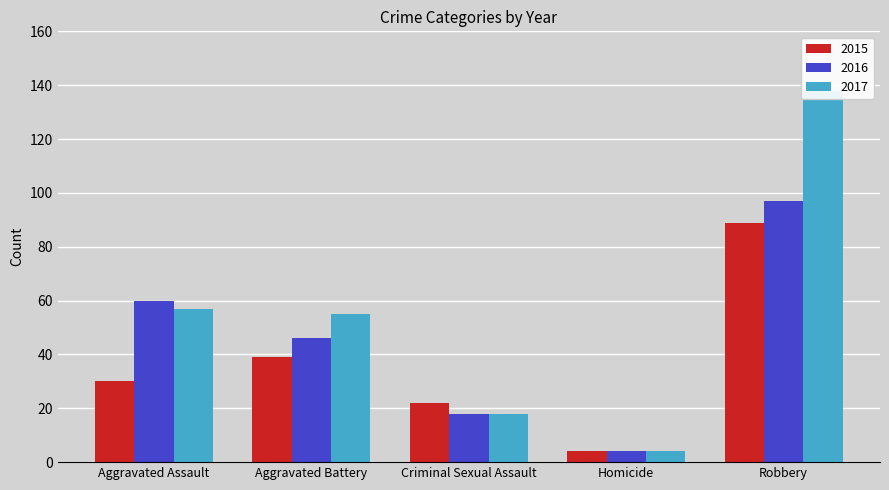

Reading left to right, transcribe all the data shown in this chart.

2015: Aggravated Assault=30	Aggravated Battery=39	Criminal Sexual Assault=22	Homicide=4	Robbery=89
2016: Aggravated Assault=60	Aggravated Battery=46	Criminal Sexual Assault=18	Homicide=4	Robbery=97
2017: Aggravated Assault=57	Aggravated Battery=55	Criminal Sexual Assault=18	Homicide=4	Robbery=138